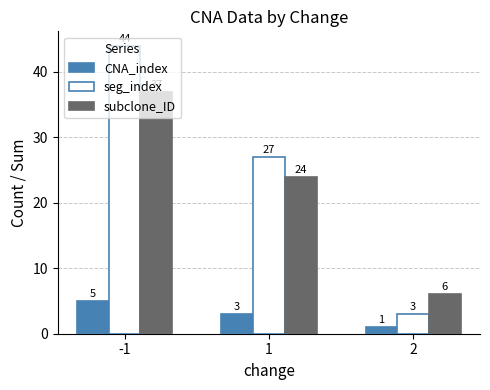

What is the highest value of the seg_index series?

44